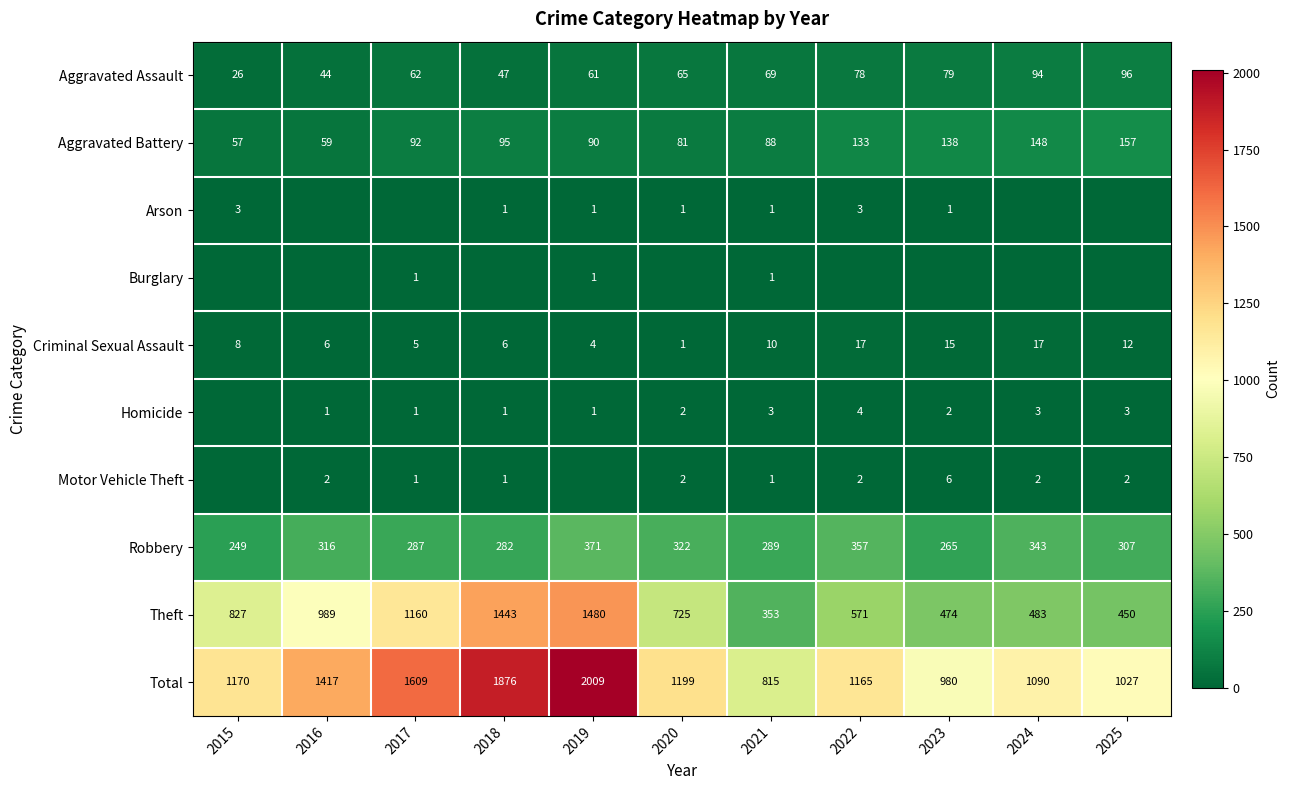

What is the difference between the second highest and second lowest values in the Aggravated Assault series?

50